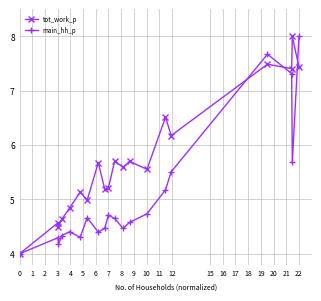

What is the value of the main_hh_p point at the 5th from the left?

4.4